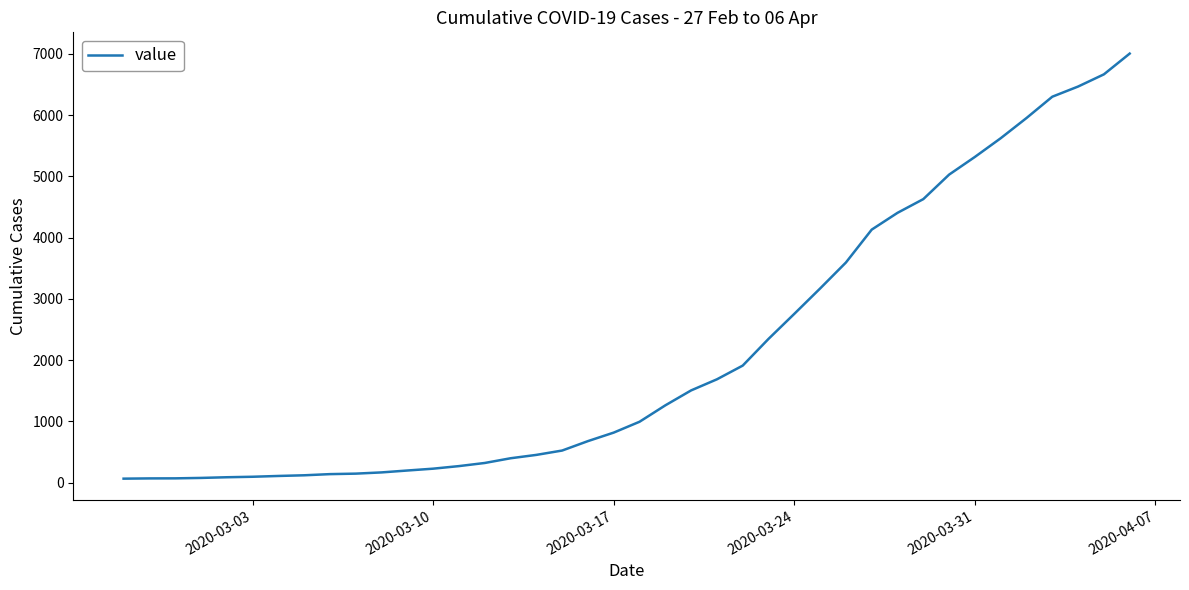

What is the difference between the maximum and minimum values?

6940